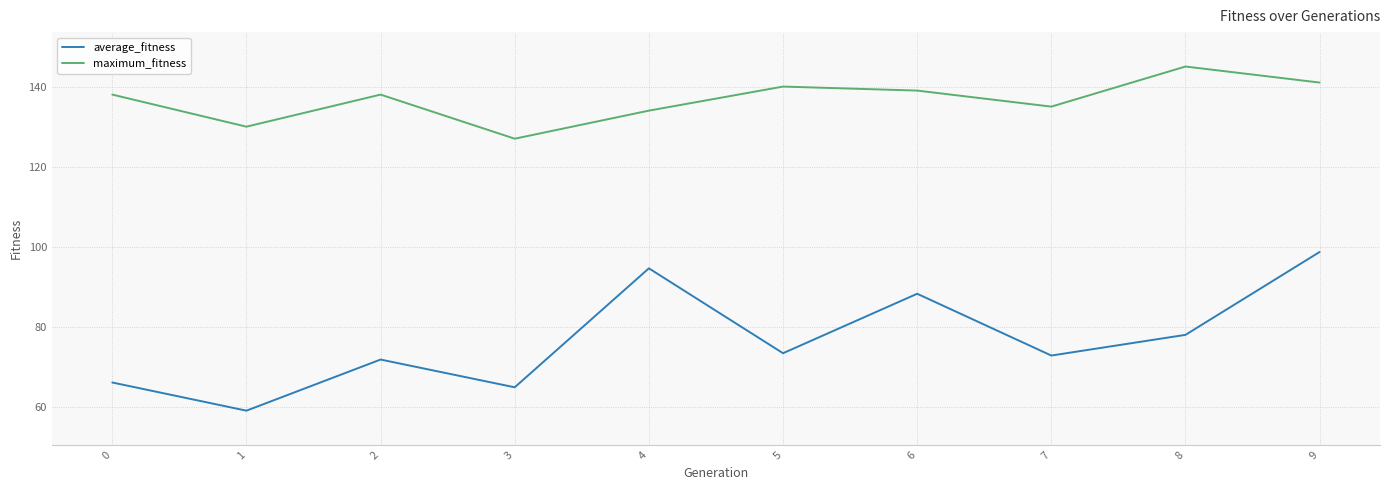

Reading left to right, transcribe all the data shown in this chart.

average_fitness: 66.2	59.2	71.9	65.0	94.7	73.5	88.3	72.9	78.1	98.8
maximum_fitness: 138.0	130.0	138.0	127.0	134.0	140.0	139.0	135.0	145.0	141.0